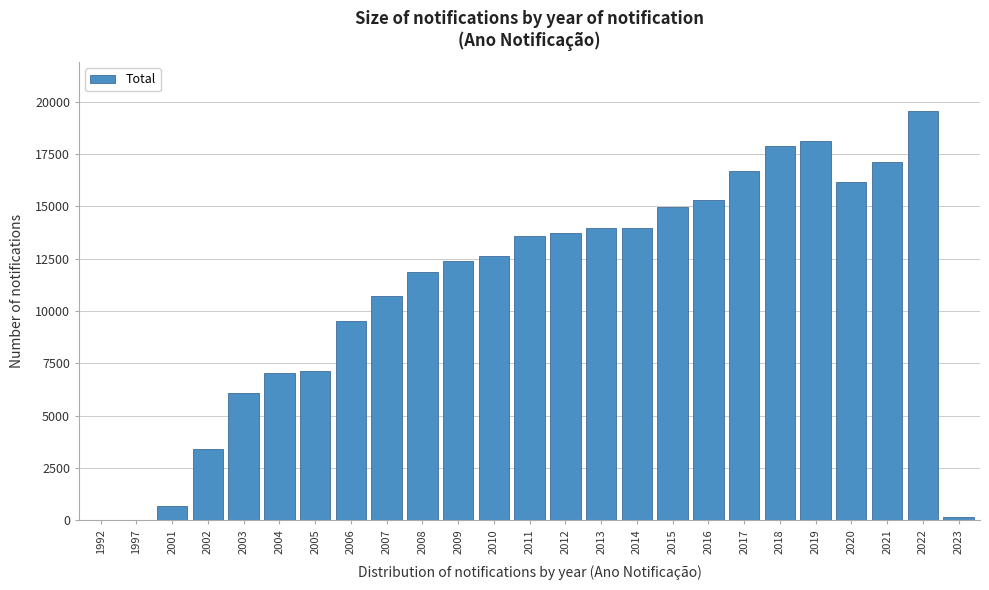

Where is the data nearest to the value 9779?

2006